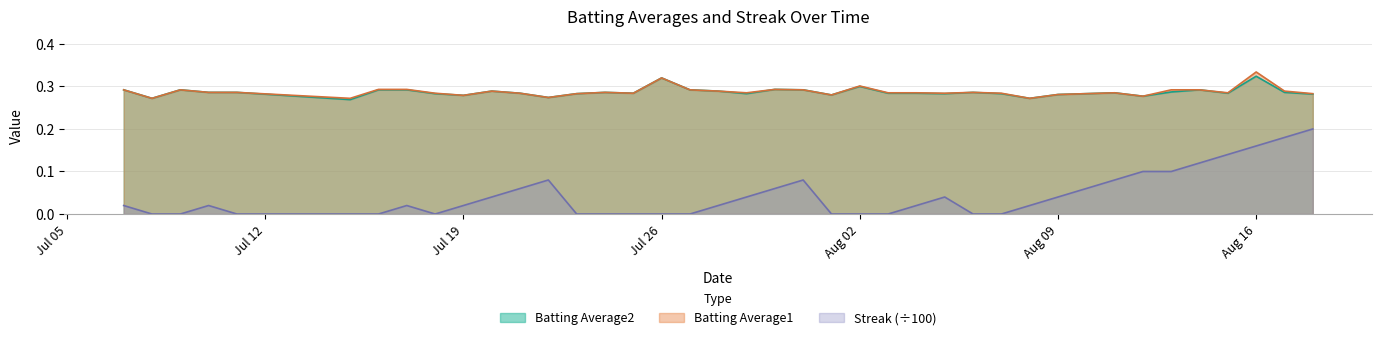

True or false: Streak and Batting Average1 intersect in this chart.

False